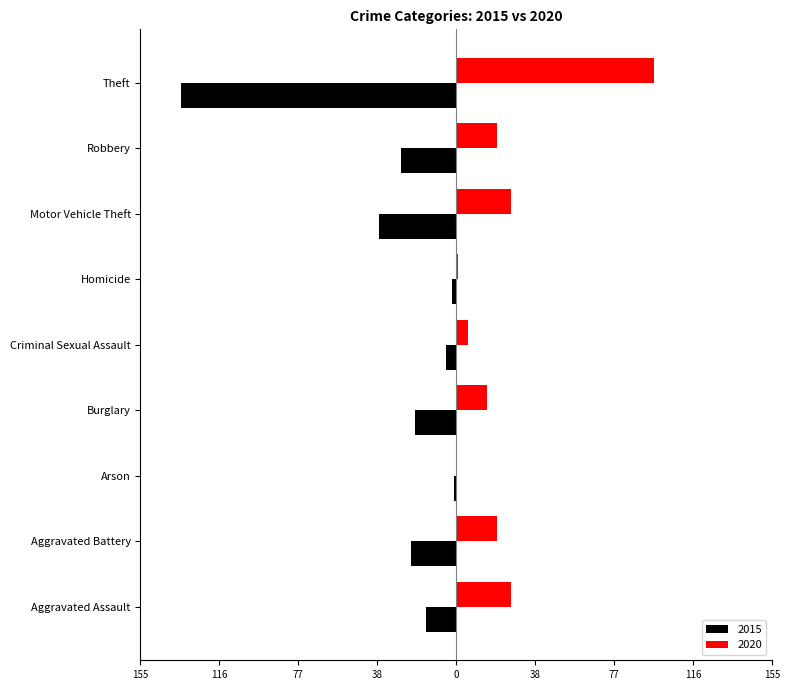

Rank the series by their average value, from highest to lowest.

2020, 2015